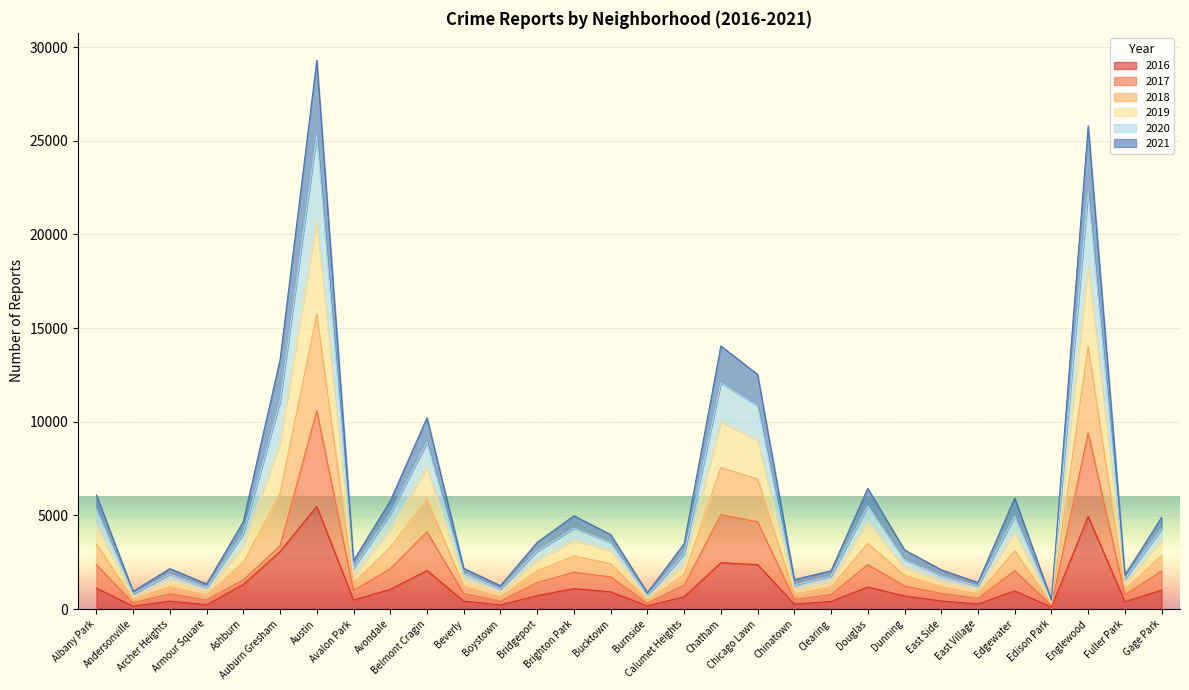

Is the value of 2019 at Edison Park greater than the value of 2018 at Brighton Park?

No